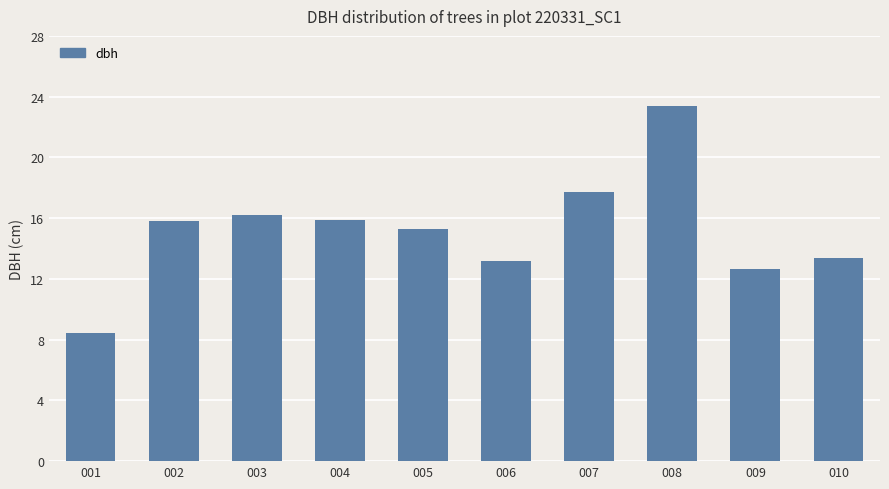

The chart shows a value of 13.2 at 006. True or false?

True